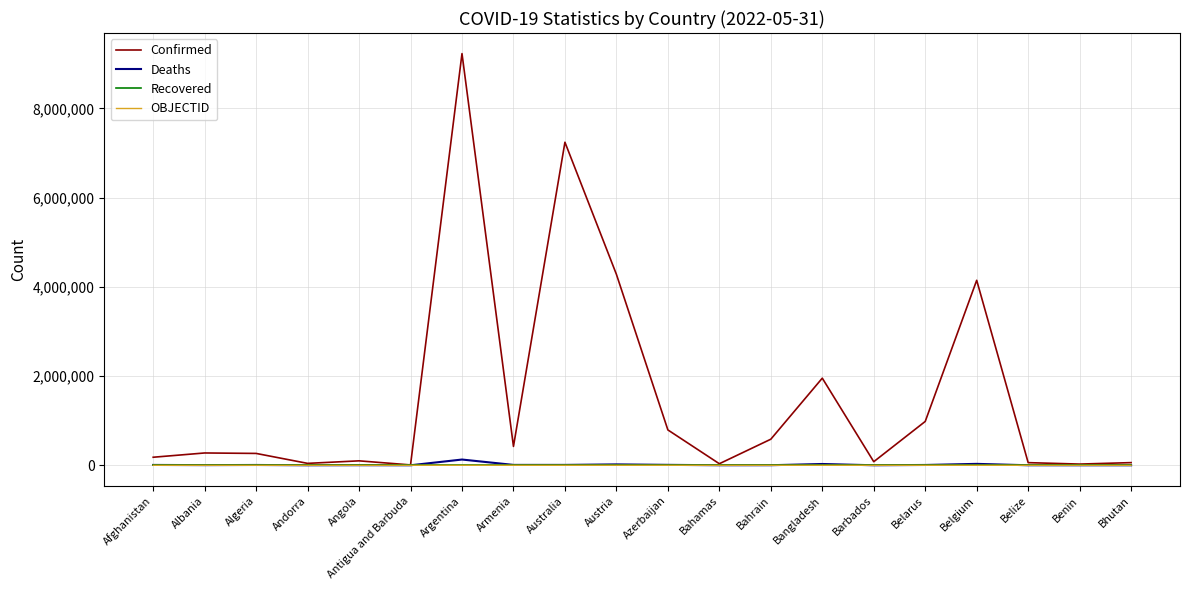

Is the value of Confirmed at Algeria greater than the value of Recovered at Bahamas?

Yes